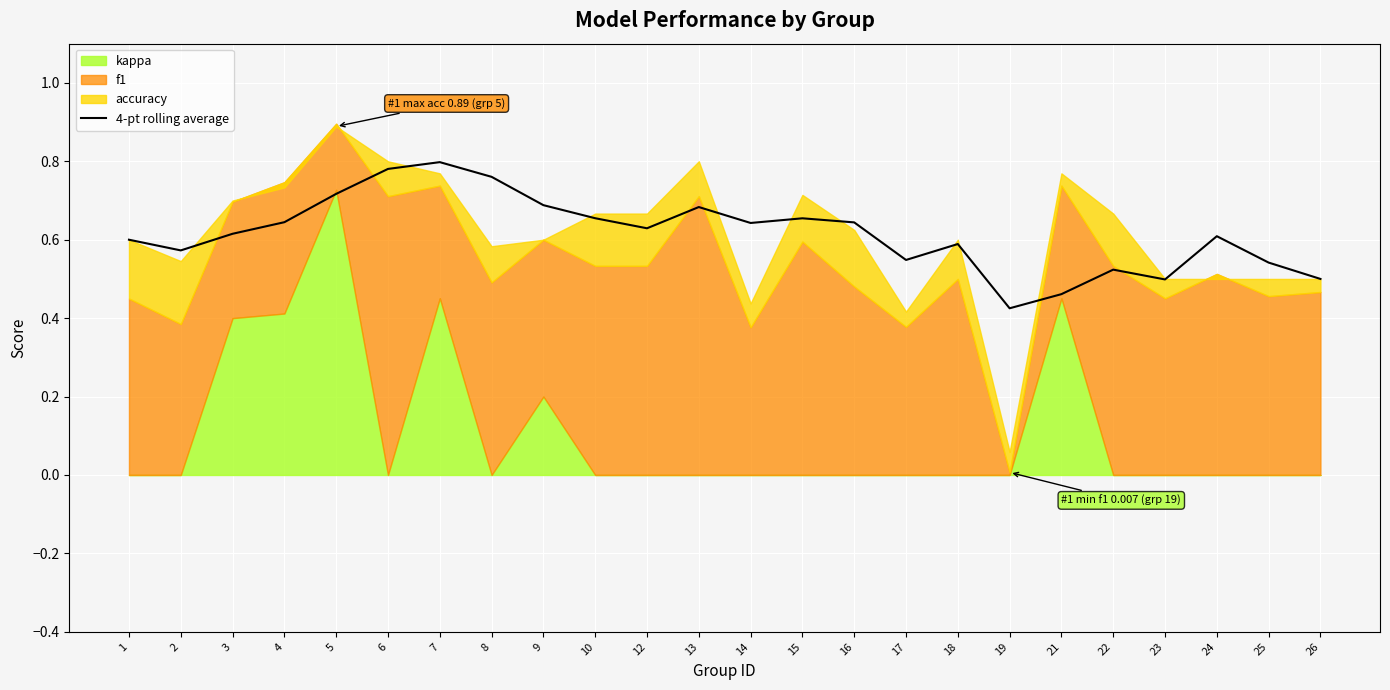

List the labels in order of value, largest first.

7, 6, 8, 5, 9, 13, 10, 15, 4, 16, 14, 12, 3, 24, 1, 18, 2, 17, 25, 22, 26, 23, 21, 19